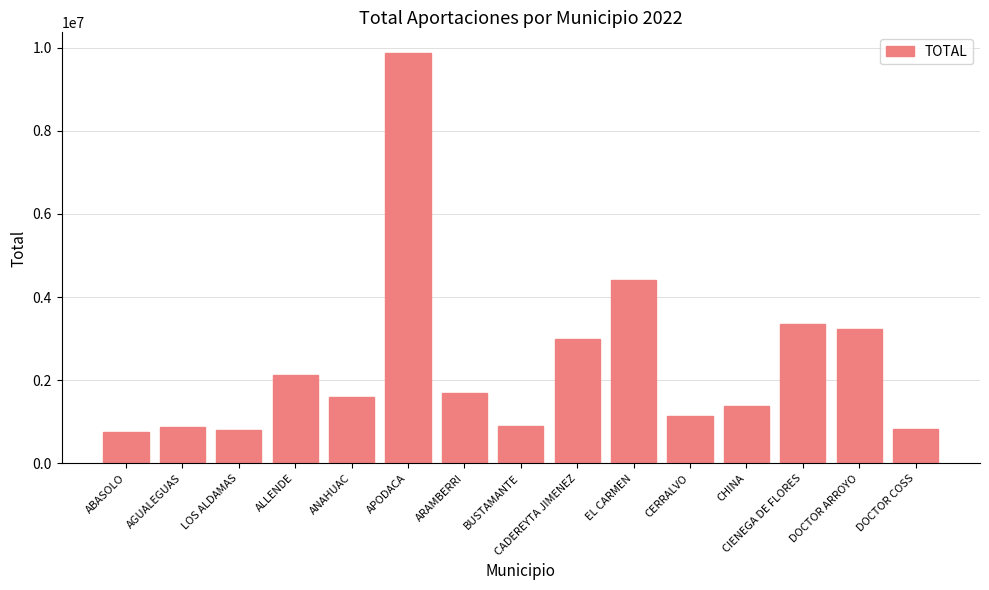

Is it true that the value at ANAHUAC is 1588812.8?

True